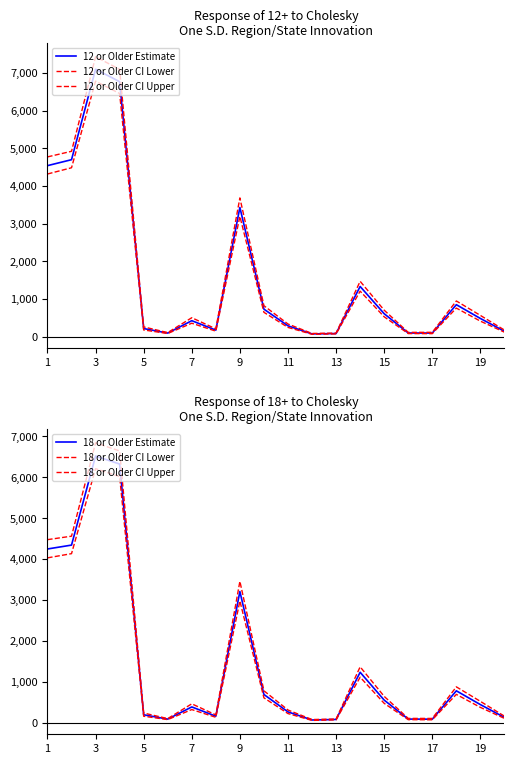

Is the value of 12 or Older CI Upper at 7 greater than the value of 18 or Older Estimate at 11?

Yes